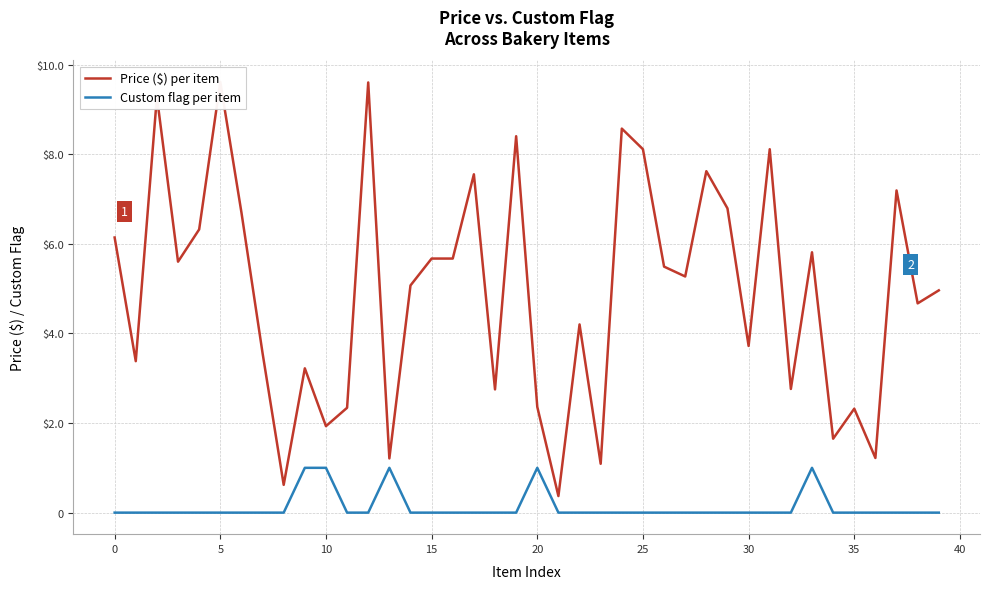

True or false: Price ($) per item and Custom flag per item intersect in this chart.

False